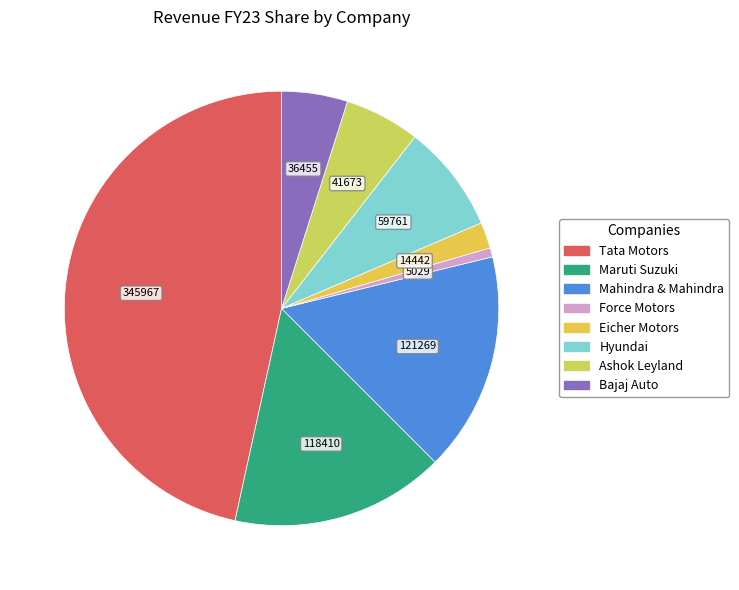

What is the change in value from Maruti Suzuki to Mahindra & Mahindra?

+2858.7